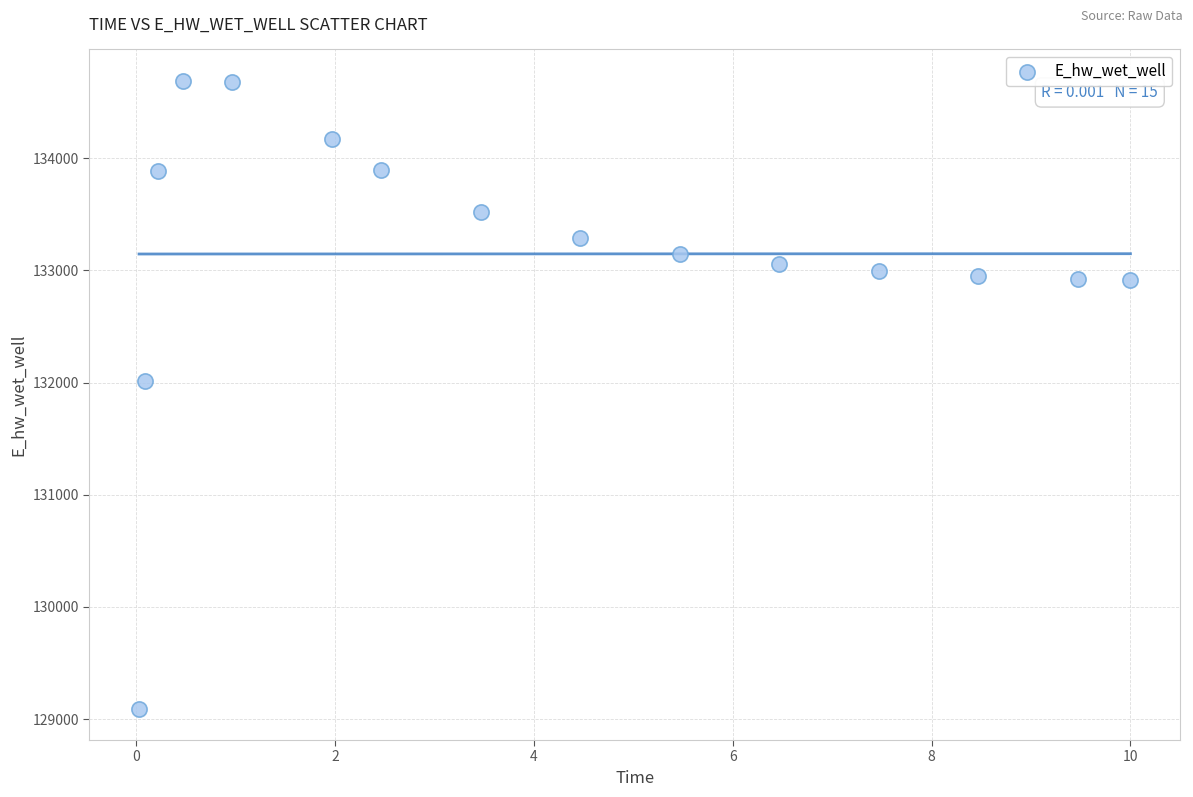

What Y value in the scatter plot is closest to 131892?

132014.0